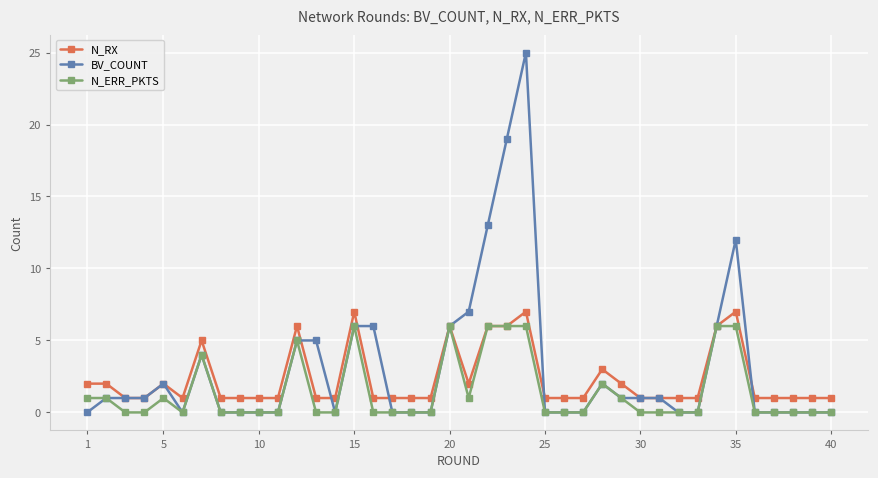

How many N_ERR_PKTS values are between 0 and 2?

31